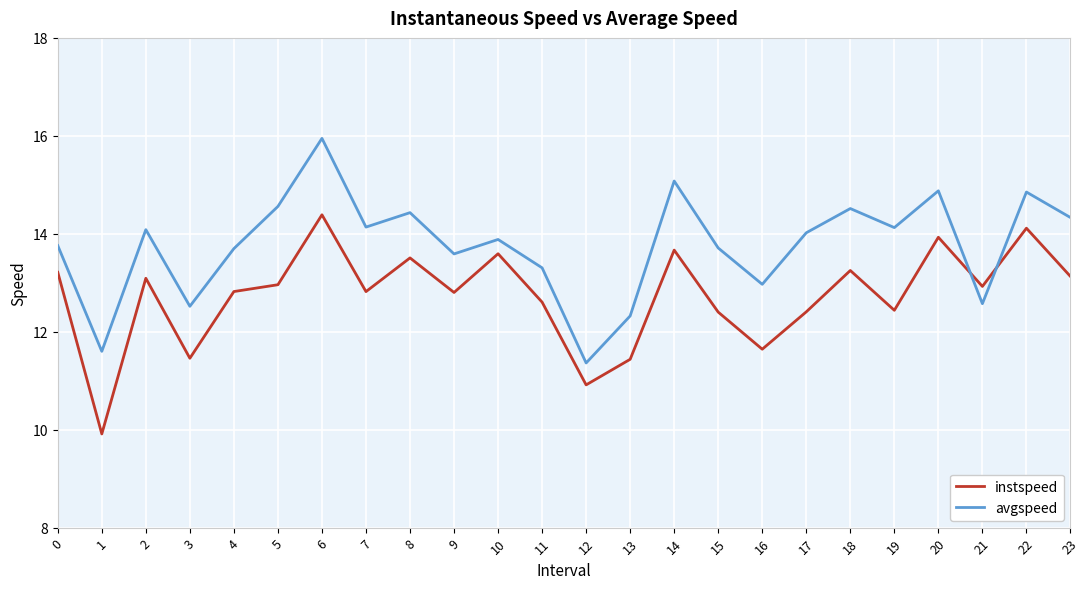

The instspeed series shows 8.3 at 21. True or false?

False